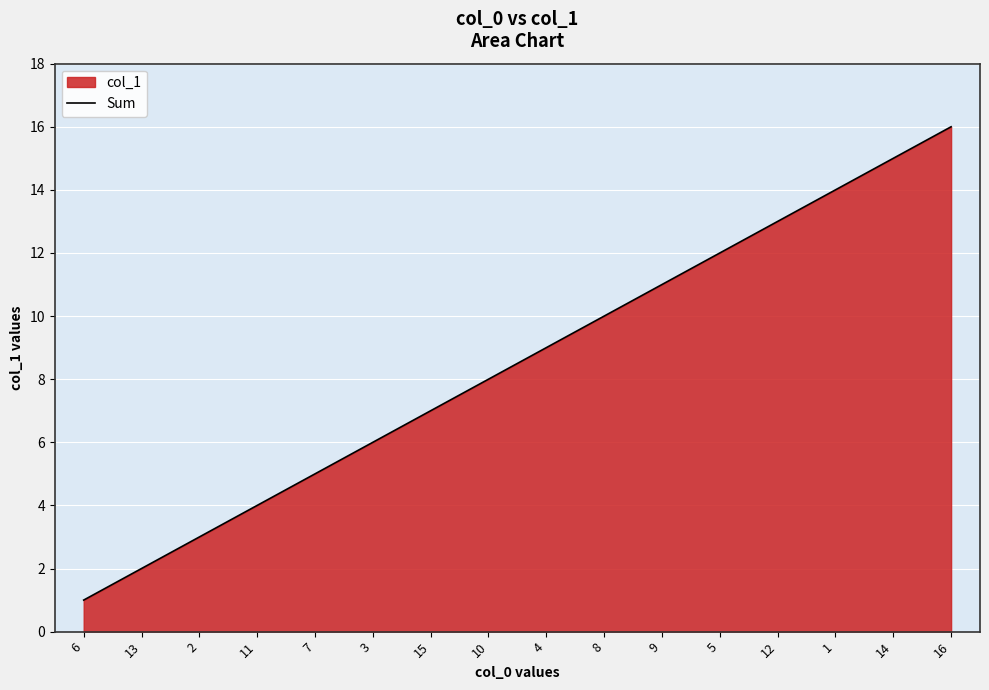

What is the ratio of the value at 10 to the value at 1?

0.6